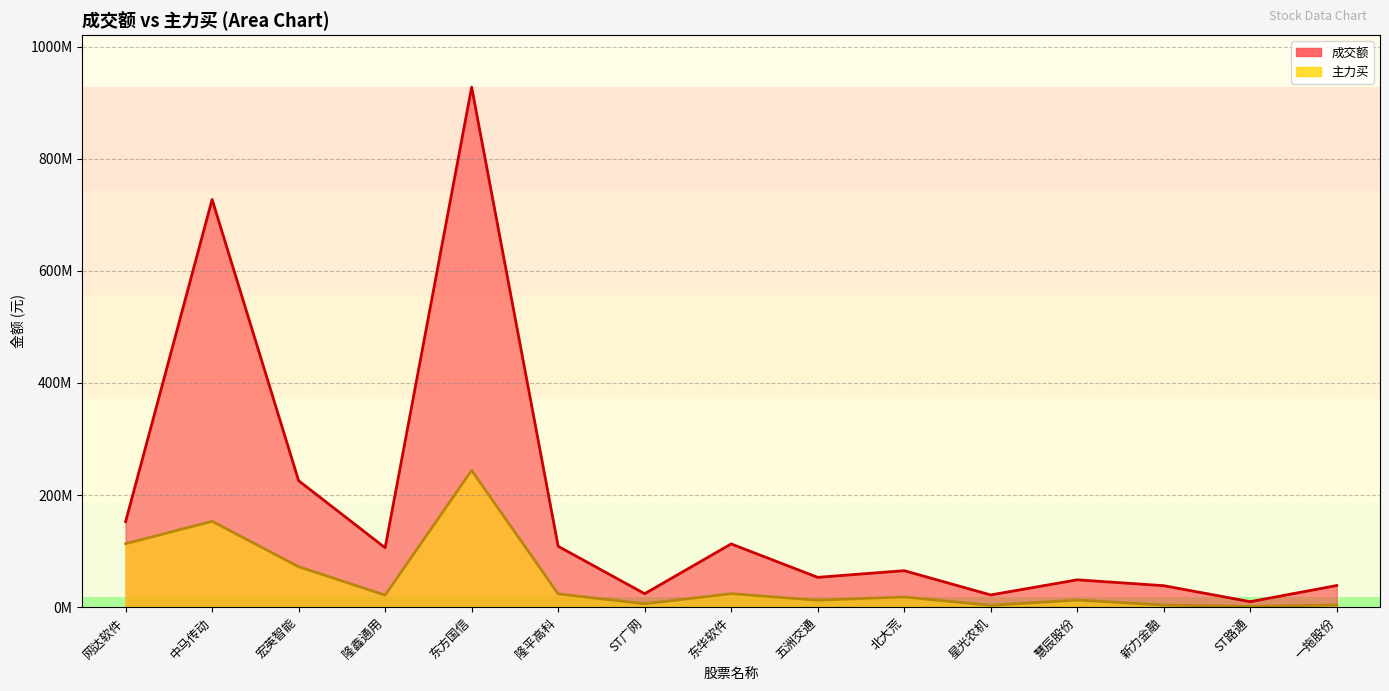

Which category has the highest value across all series?

东方国信